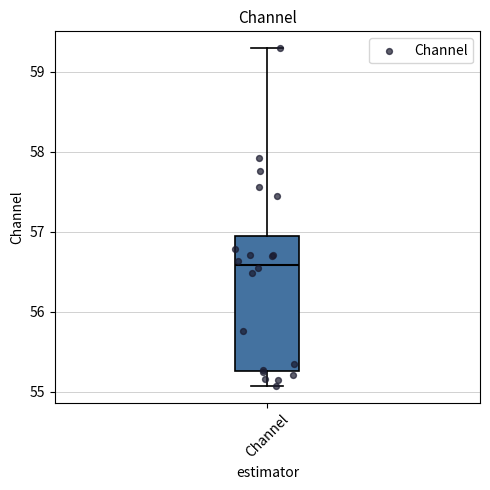

Where is the lower edge of the box for Channel on the y-axis? The values are not printed on the chart, so give them approximately, as read against the axis.

55.3